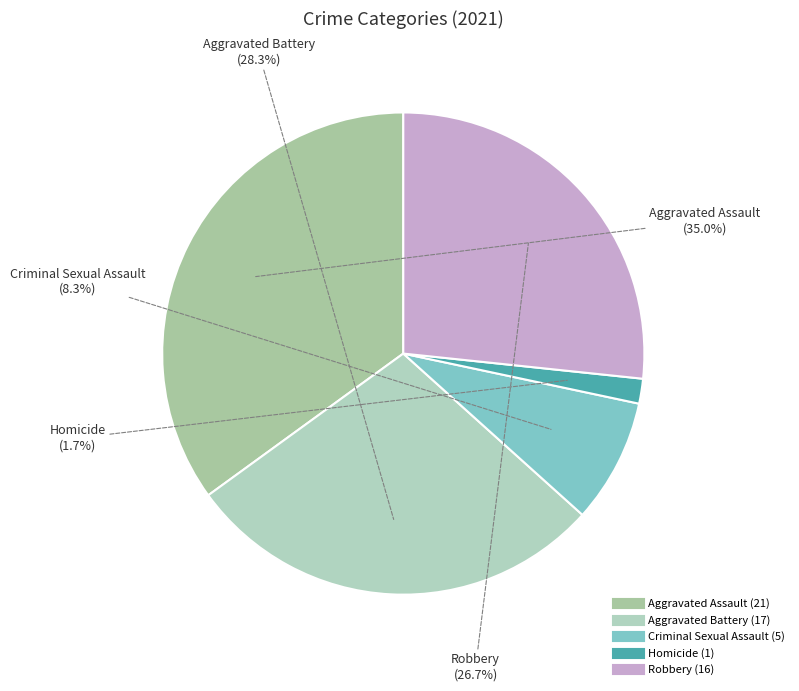

Is there any slice that represents more than half of the pie?

No